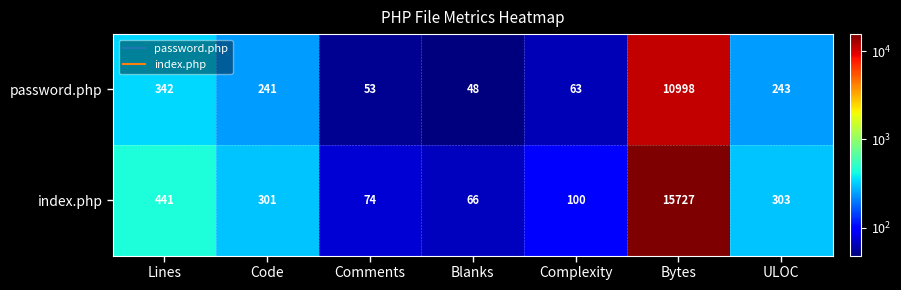

What is the sum of the index.php values at Comments and Blanks?

140